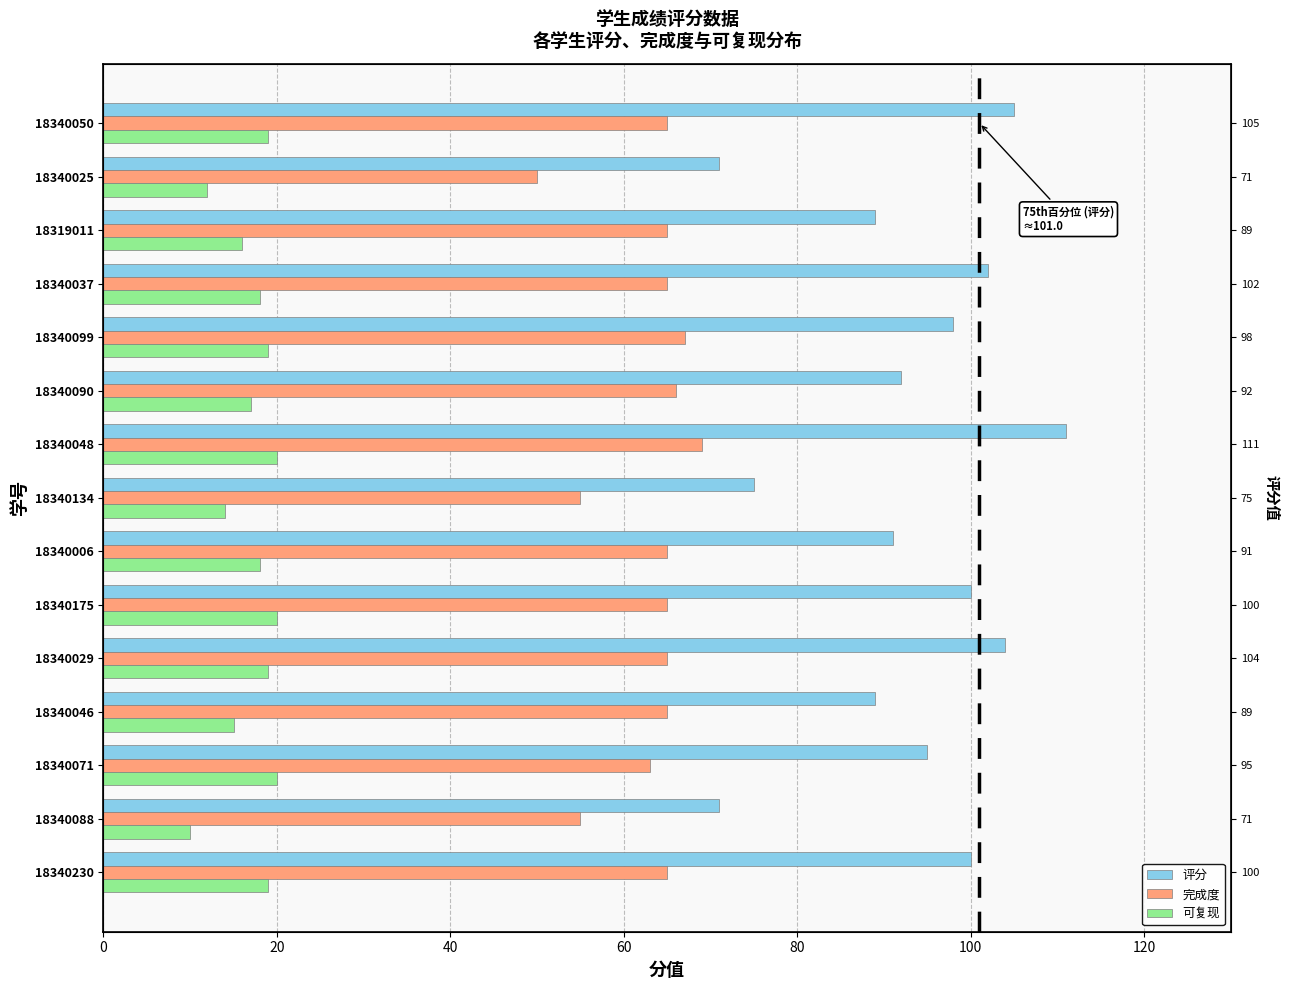

The 评分 series shows 49 at 18340050. True or false?

False